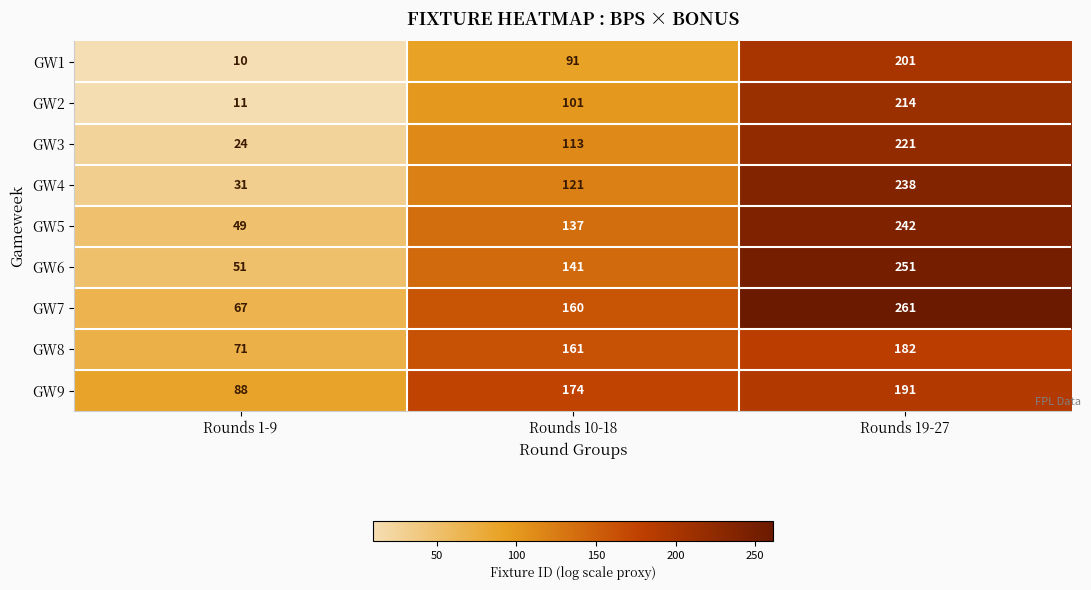

Which series has the largest range (max minus min)?

GW4